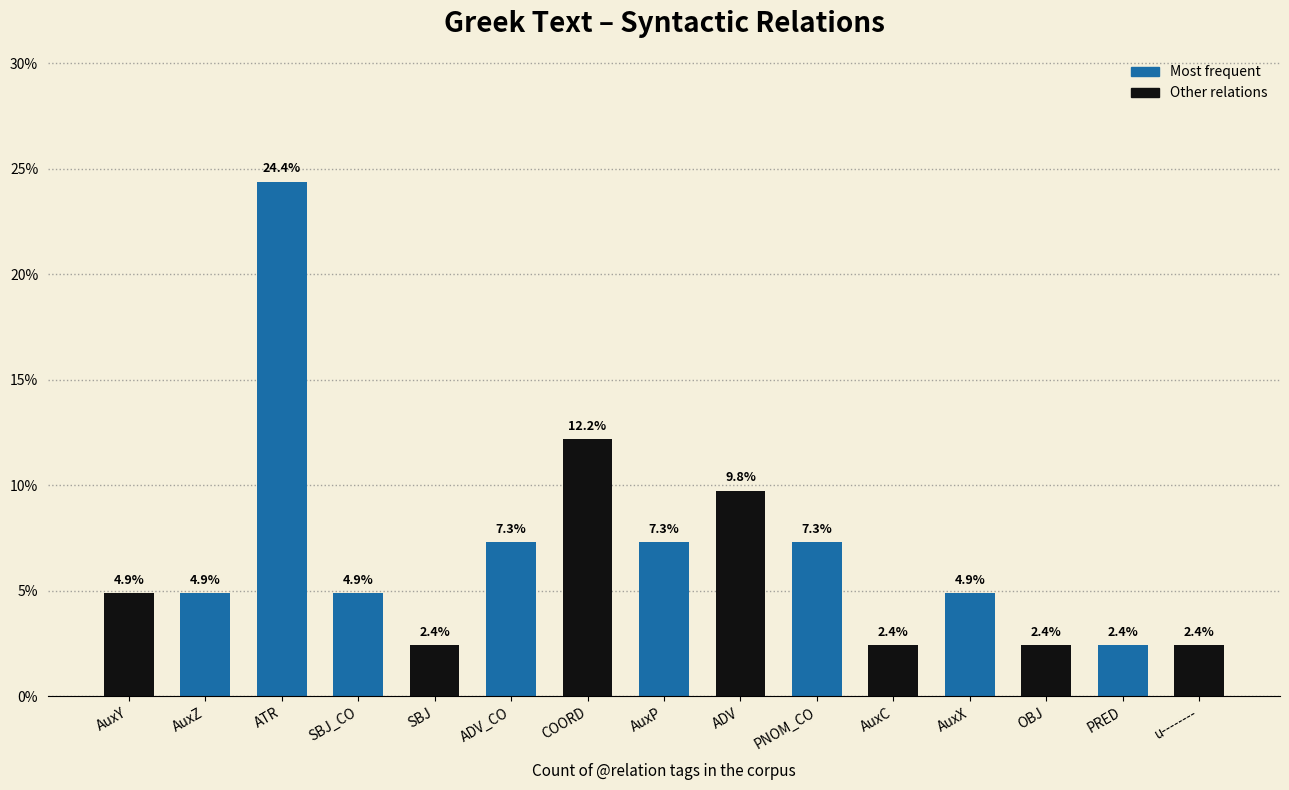

What is the value of the 7th bar from the left?

0.1